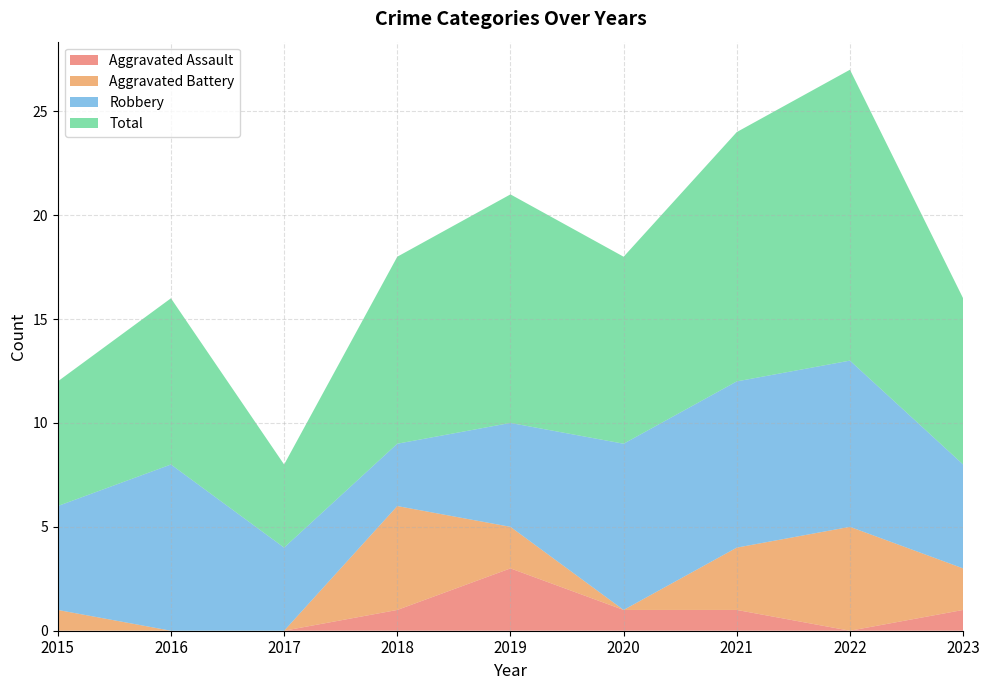

Reading left to right, list all the values displayed in this chart.

Aggravated Assault: 0	0	0	1	3	1	1	0	1
Aggravated Battery: 1	0	0	5	2	0	3	5	2
Robbery: 5	8	4	3	5	8	8	8	5
Total: 6	8	4	9	11	9	12	14	8